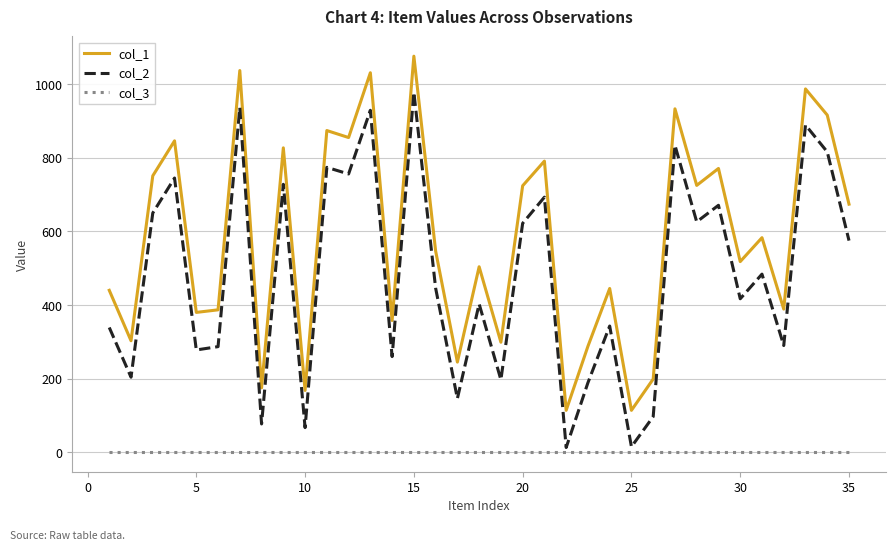

What are all the series names shown in the legend?

col_1, col_2, col_3